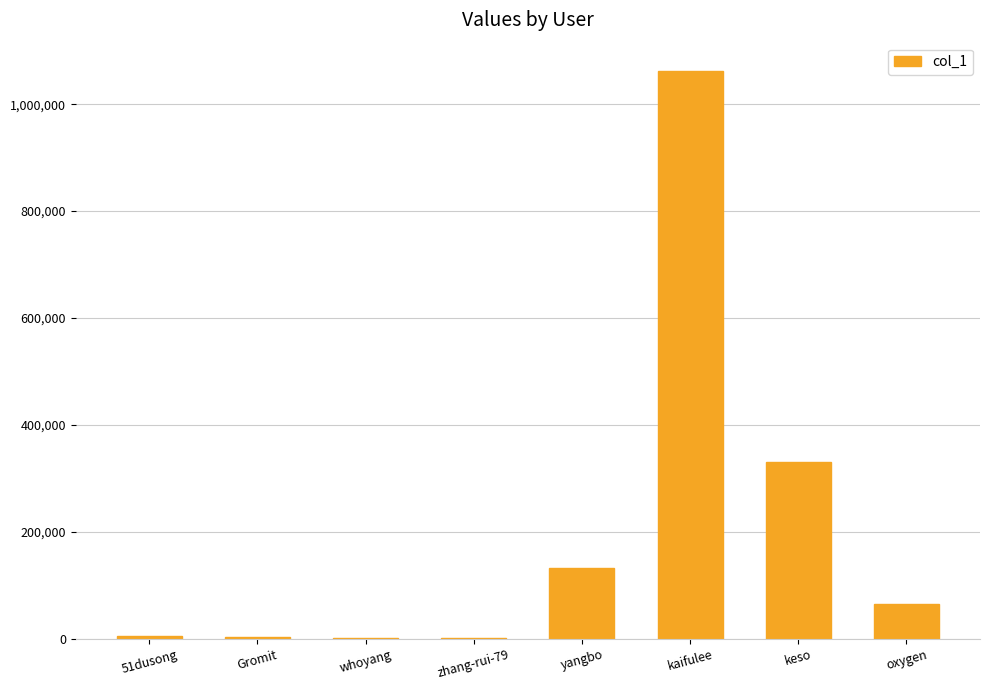

What is the greatest value displayed?

1062042